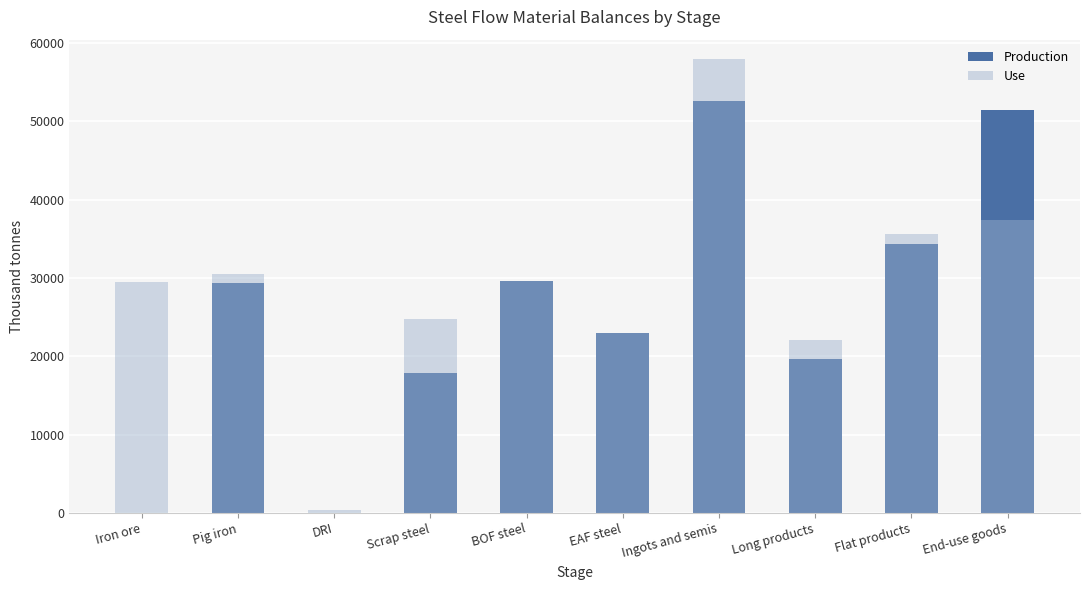

How many values in the Use series exceed 29622?

5